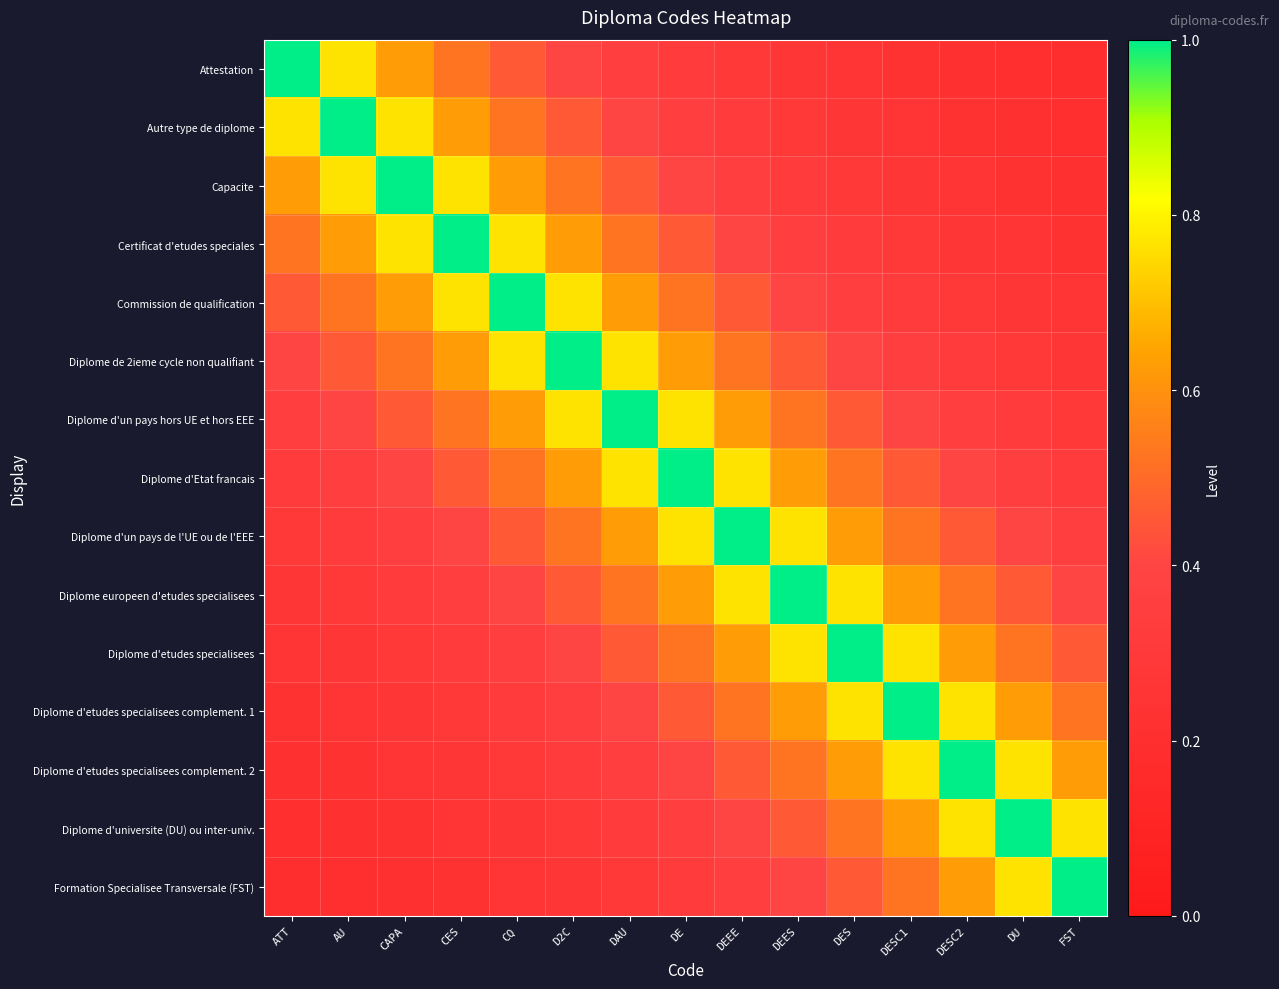

Between D2C and DES, which series saw the biggest shift?

Diplome de 2ieme cycle non qualifiant